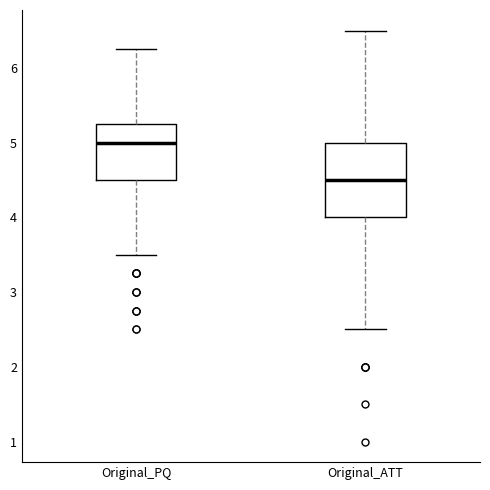

Reading left to right, read every box against the y-axis: the position of its median line, the range the box covers, and the ends of its whiskers. The values are not printed on the chart, so give them approximately, as read against the axis.

Original_PQ: median 5.0, box 4.5 to 5.3, whiskers 3.5 to 6.3
Original_ATT: median 4.5, box 4.0 to 5.0, whiskers 2.5 to 6.5